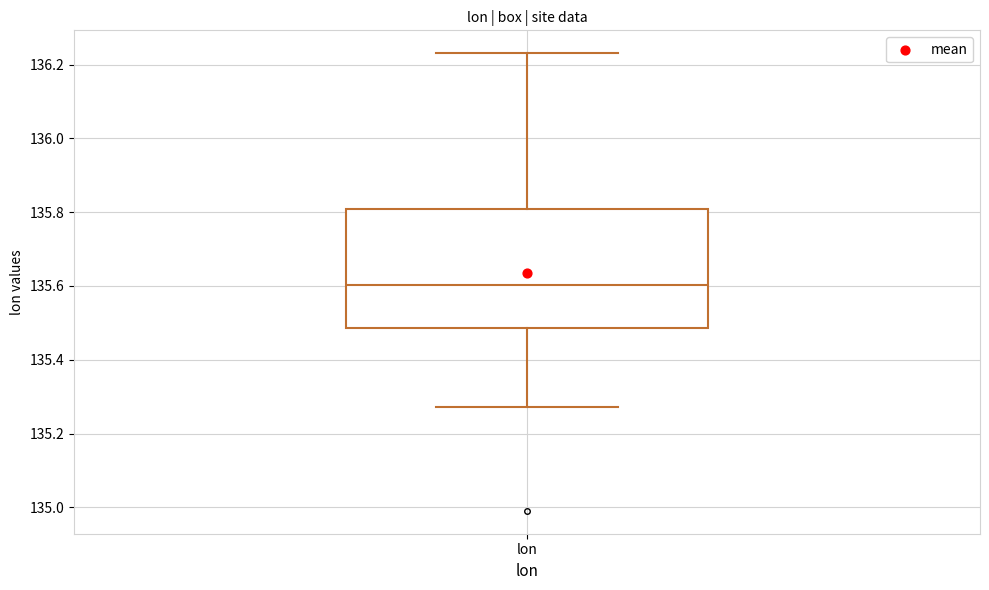

Where does the median line of the box for lon sit on the y-axis? The values are not printed on the chart, so give them approximately, as read against the axis.

135.60